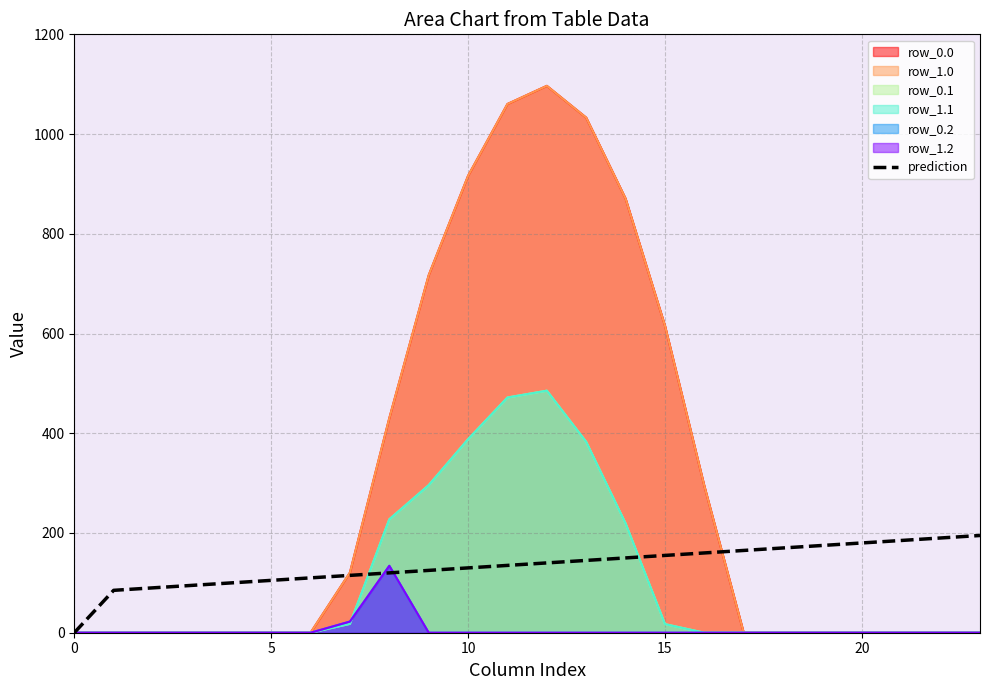

The chart shows a value of 195 at 23. True or false?

True